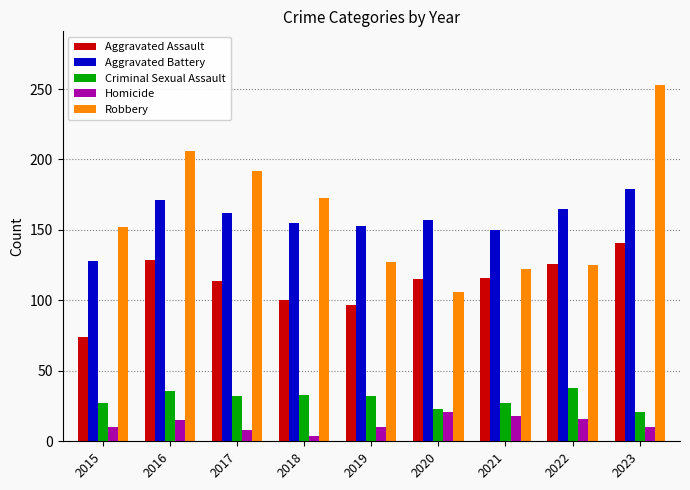

What are all the series names shown in the legend?

Aggravated Assault, Aggravated Battery, Criminal Sexual Assault, Homicide, Robbery